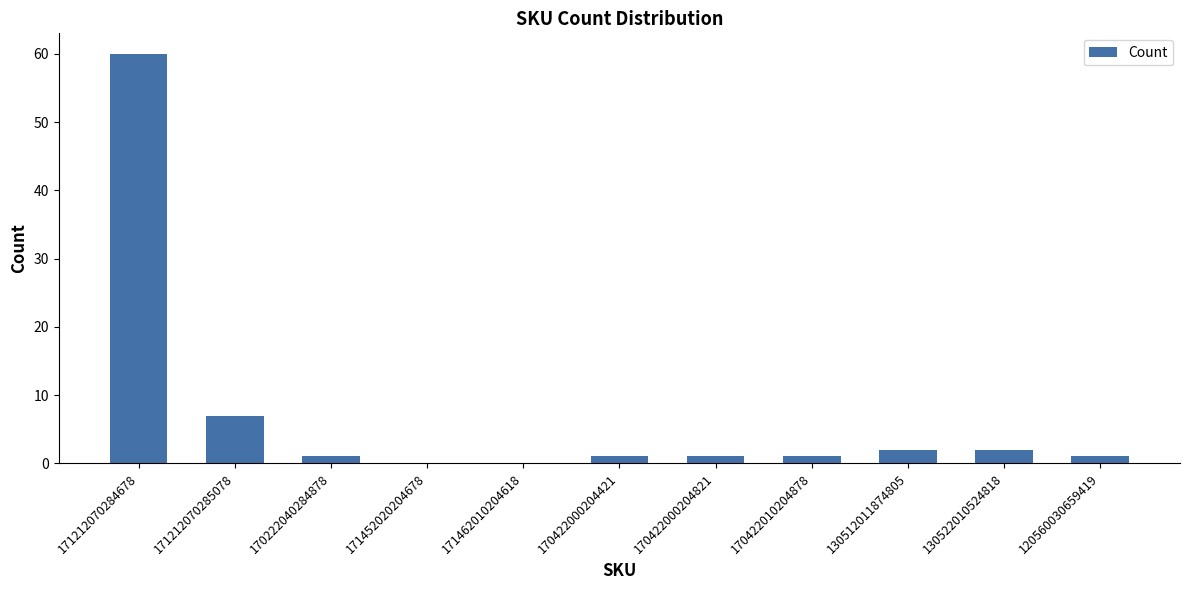

At which category does the chart reach its peak across all series?

171212070284678